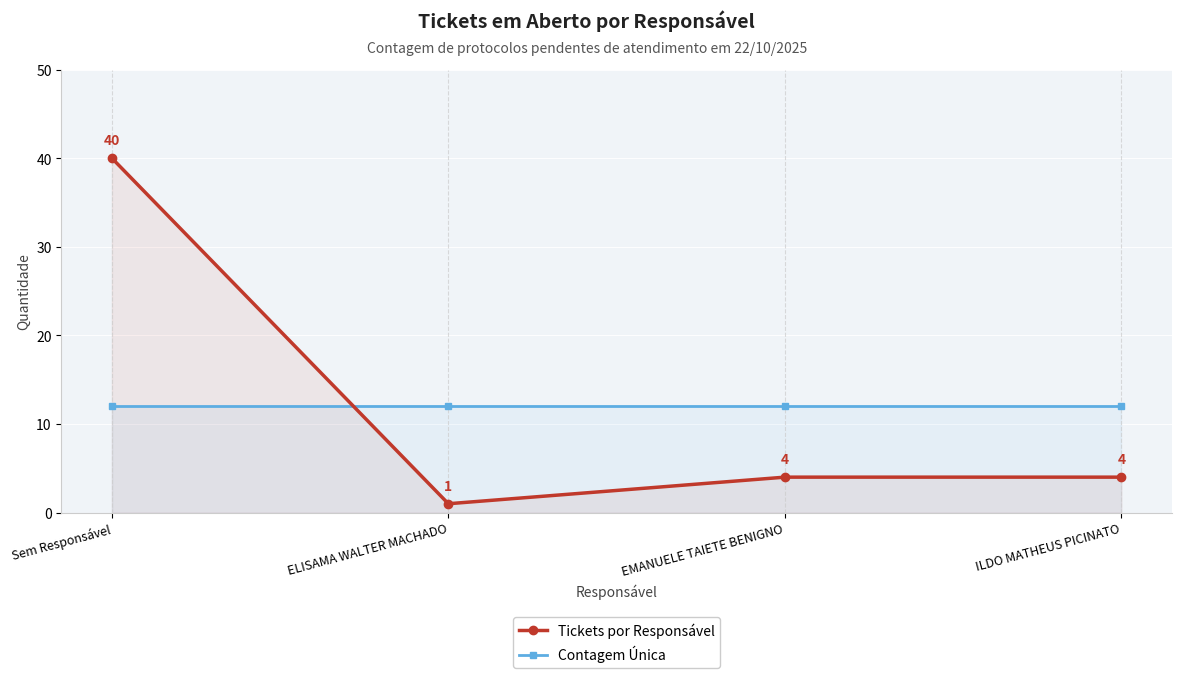

What is the minimum value shown in the chart?

1